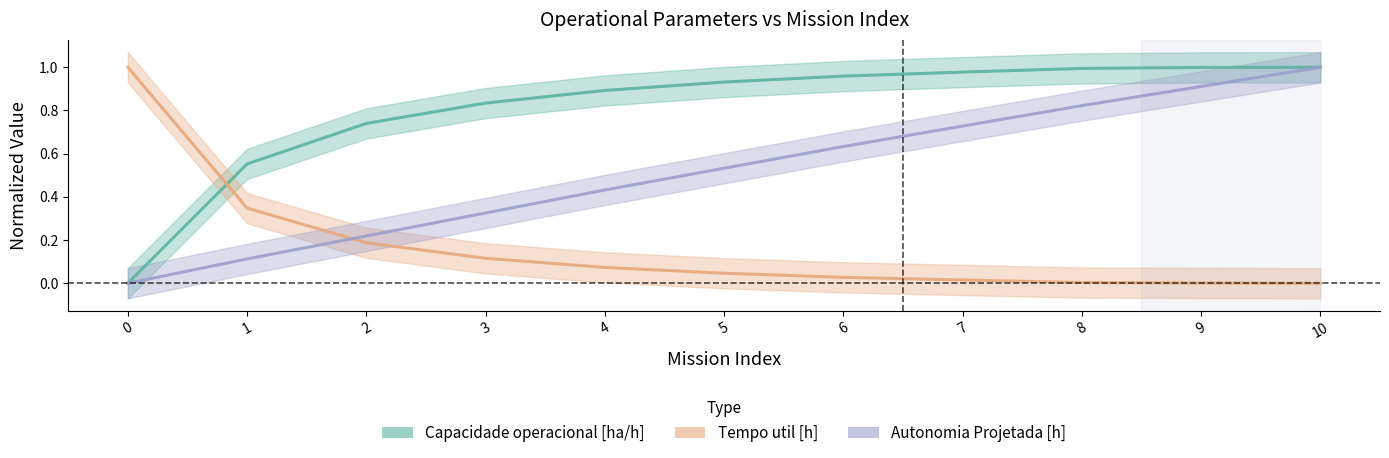

Is the value of Tempo util [h] at 3 greater than the value of Autonomia Projetada [h] at 7?

No